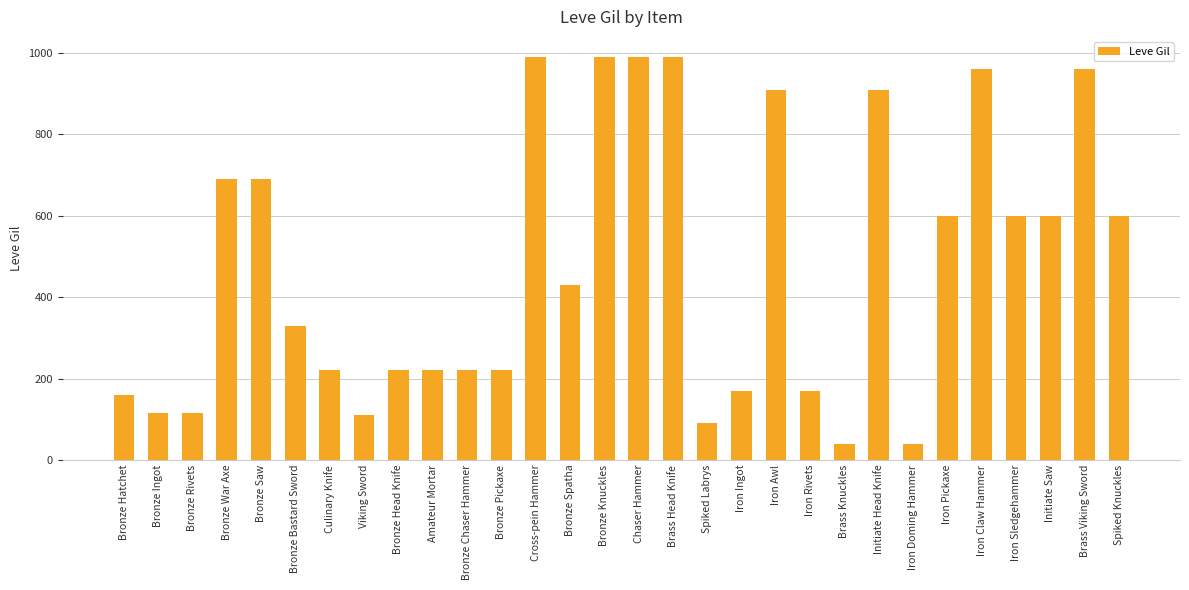

True or false: the data shows 280 at Iron Ingot.

False